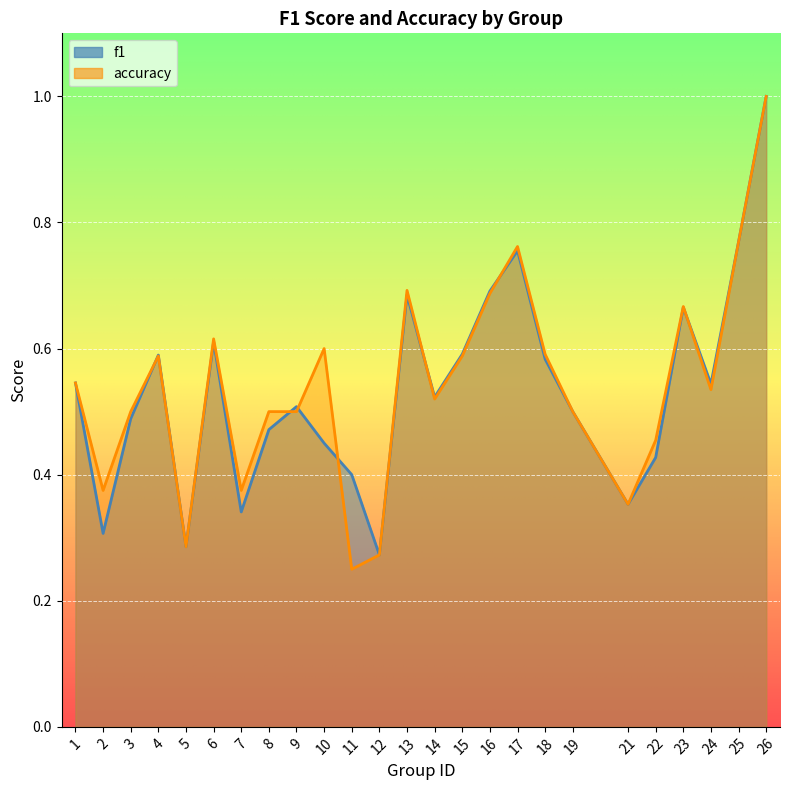

What is the smallest value displayed?

0.2